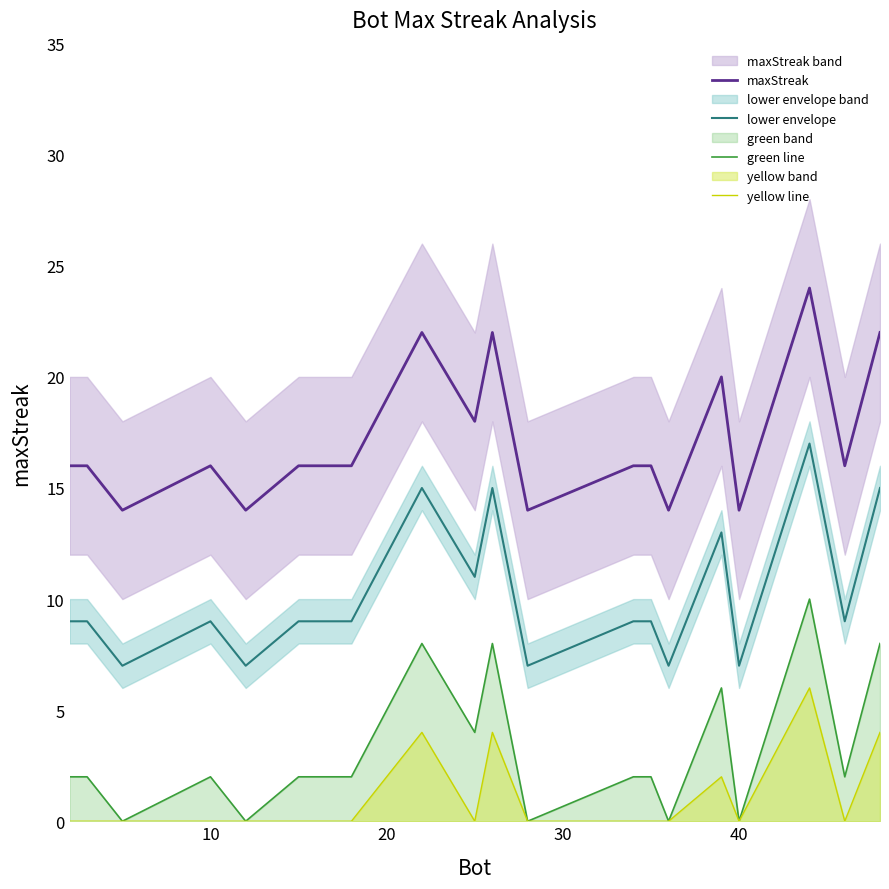

True or false: green line has a value of -6 at 40.

False